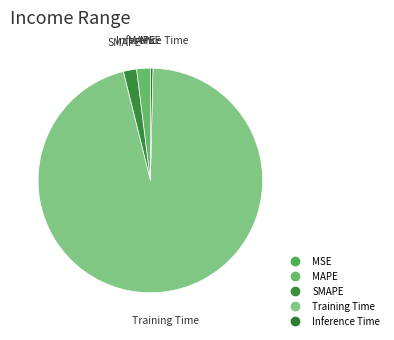

Rank the categories by value from highest to lowest.

Training Time, MAPE, SMAPE, Inference Time, MSE